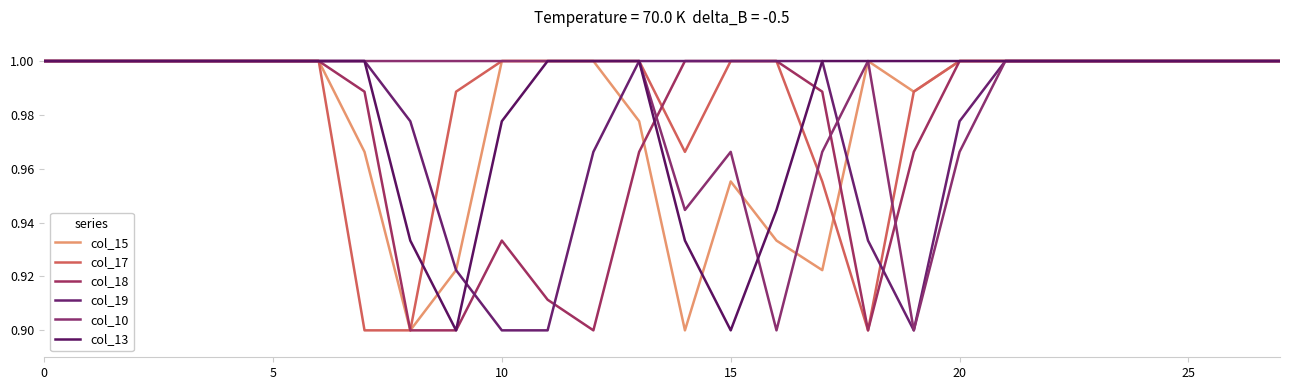

At which label is col_10 closest to 0?

16